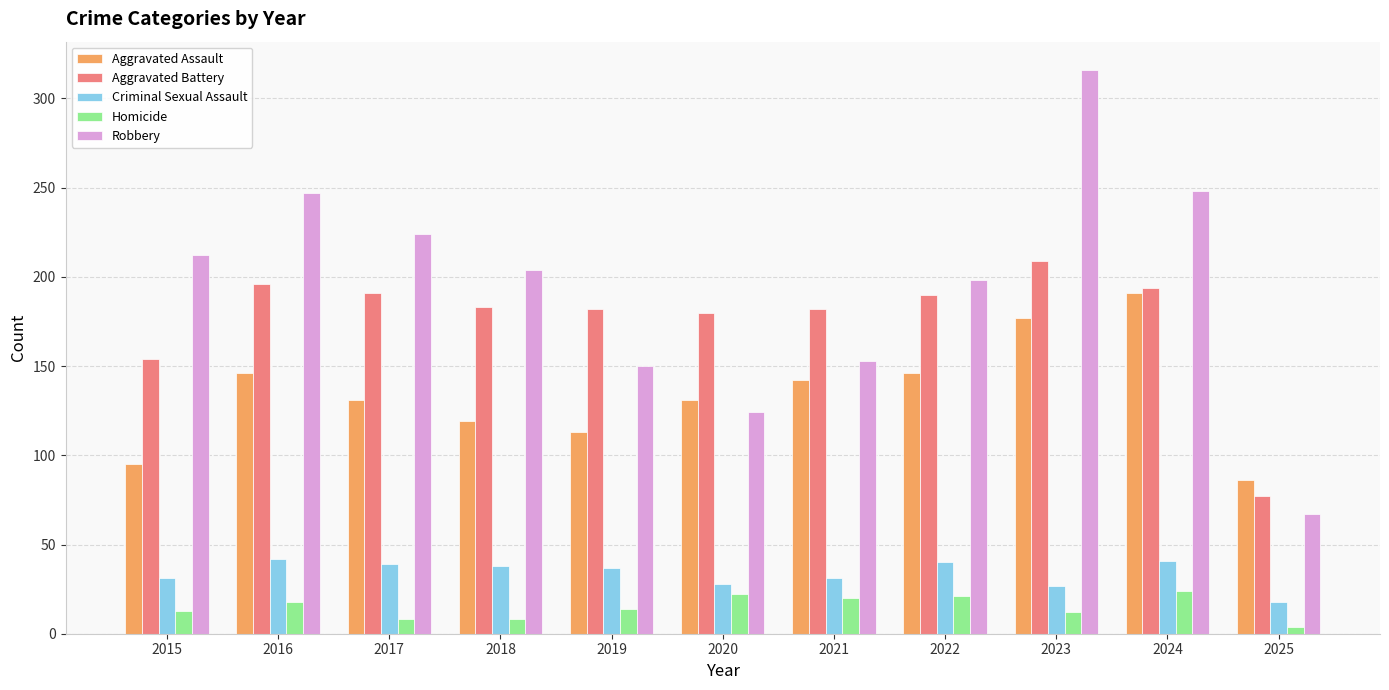

What is the sum of all Aggravated Battery values?

1938